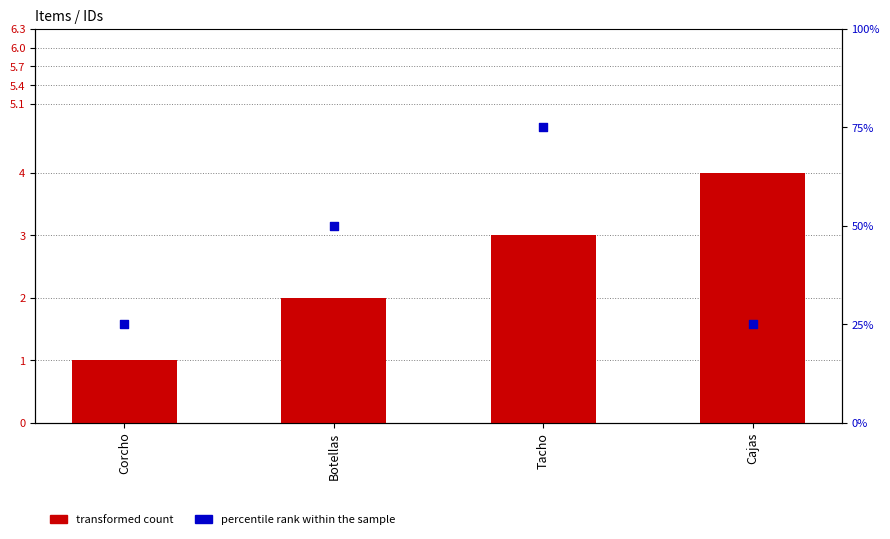

Which series reaches the maximum Y coordinate?

percentile rank within the sample